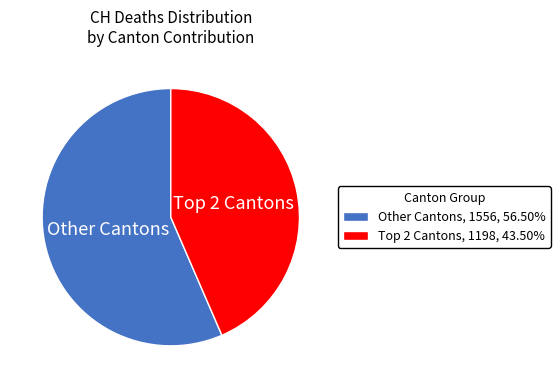

Does any single category account for the majority?

Yes